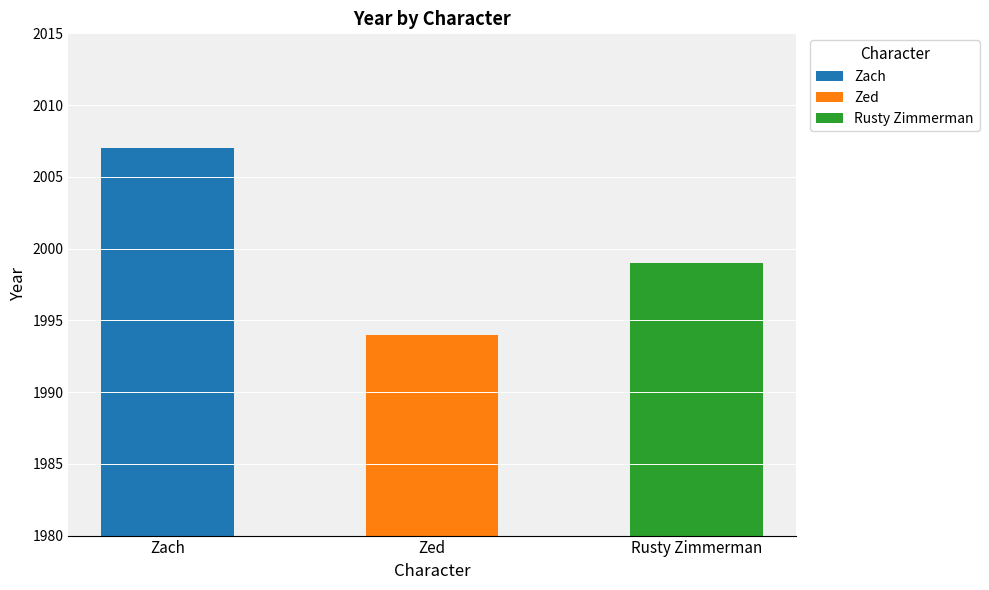

Reading left to right, list all the values displayed in this chart.

2007	1994	1999